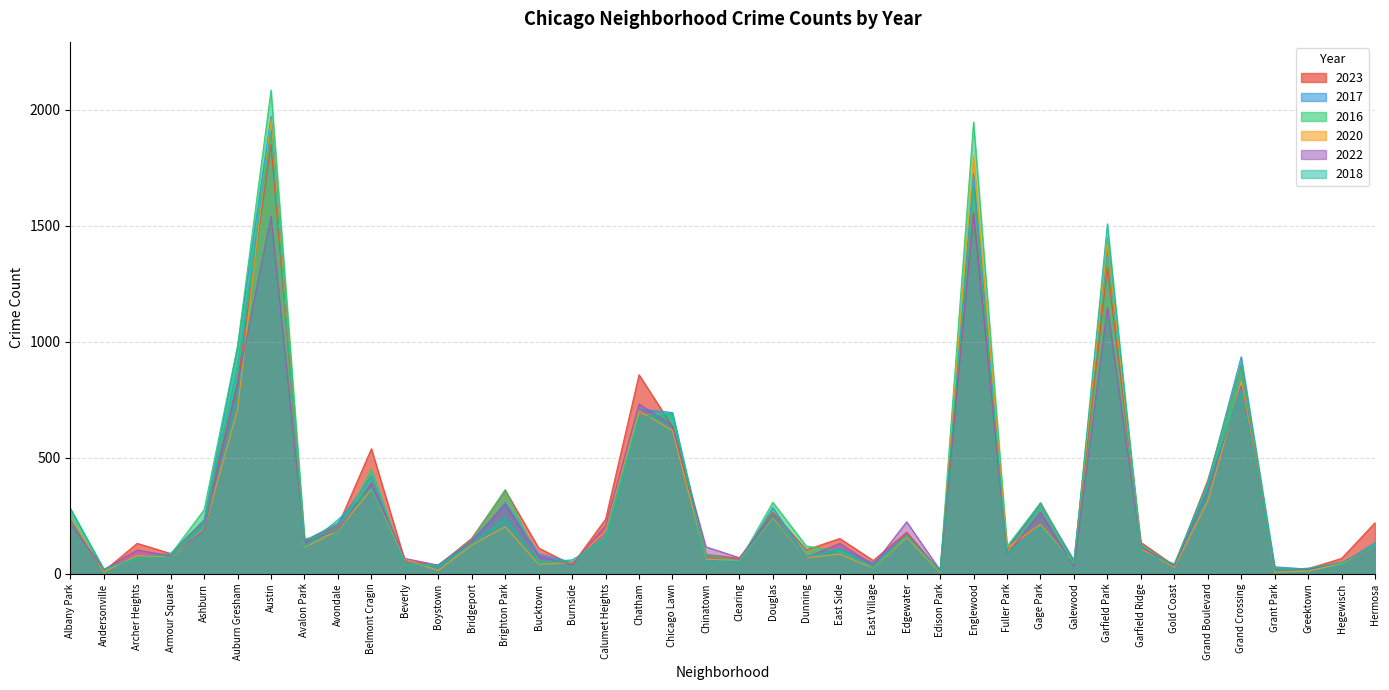

After their last crossing, which series has the higher values: 2018 or 2023?

2023